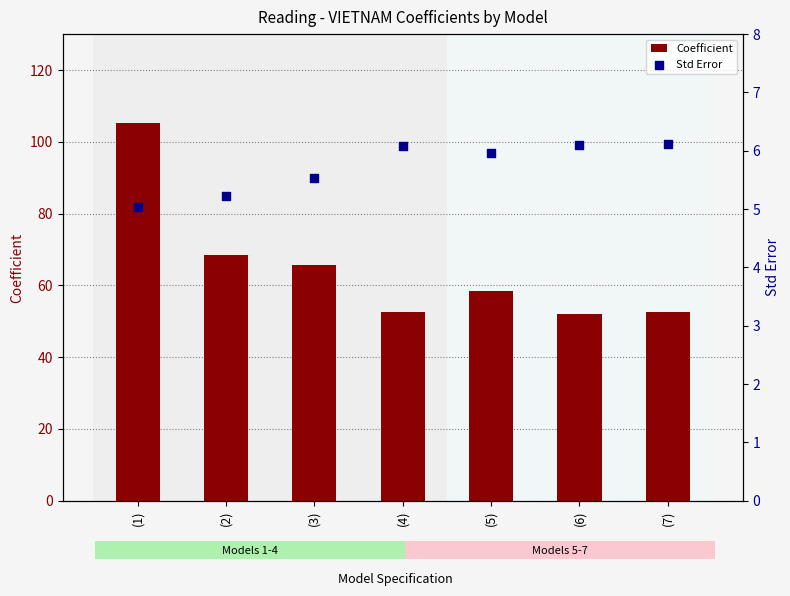

At how many categories does at least one series exceed 101?

1